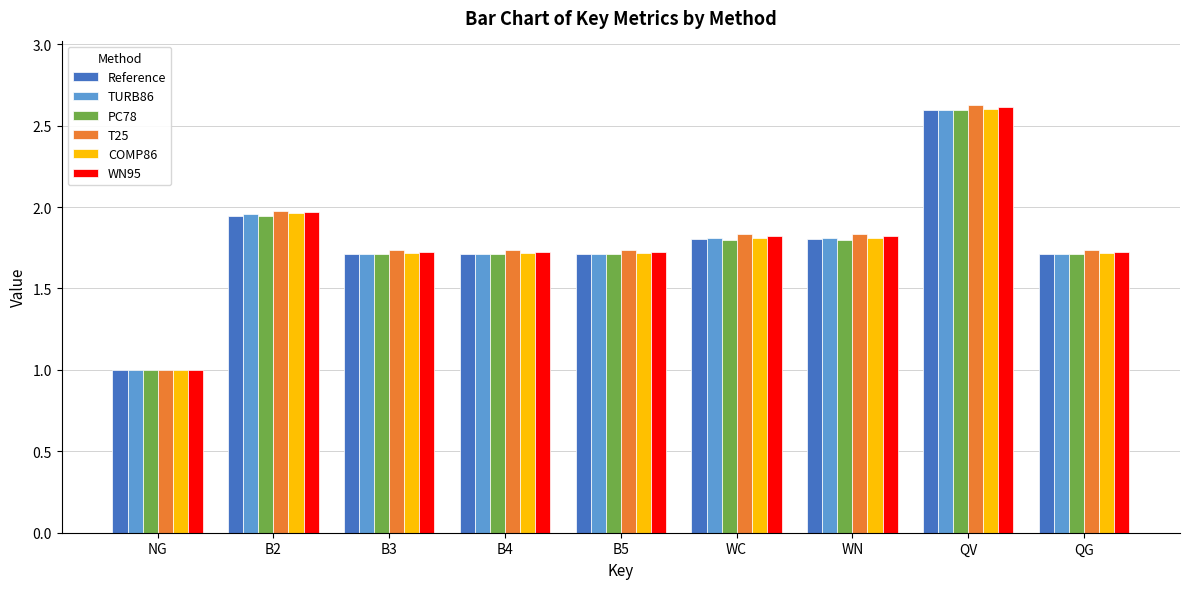

What is the difference between the second highest and minimum values in the T25 series?

1.0